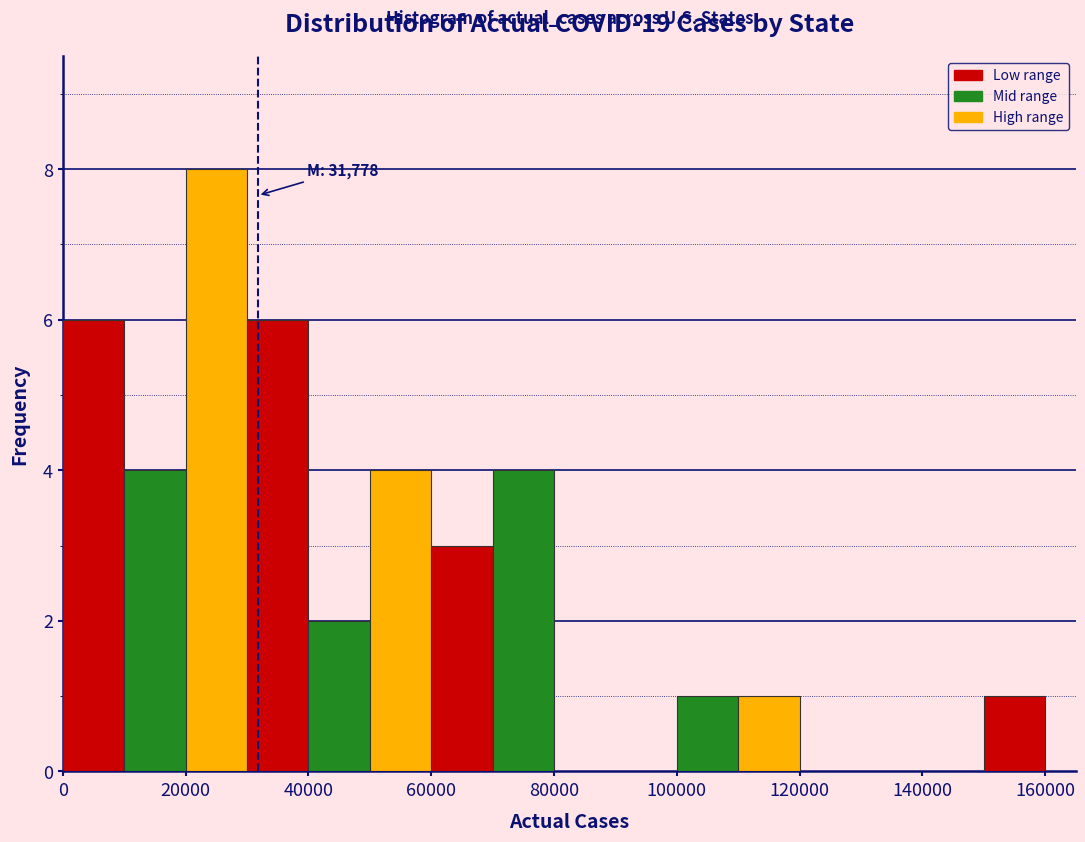

Which range on the x-axis has the tallest bar?

20000 to 30000